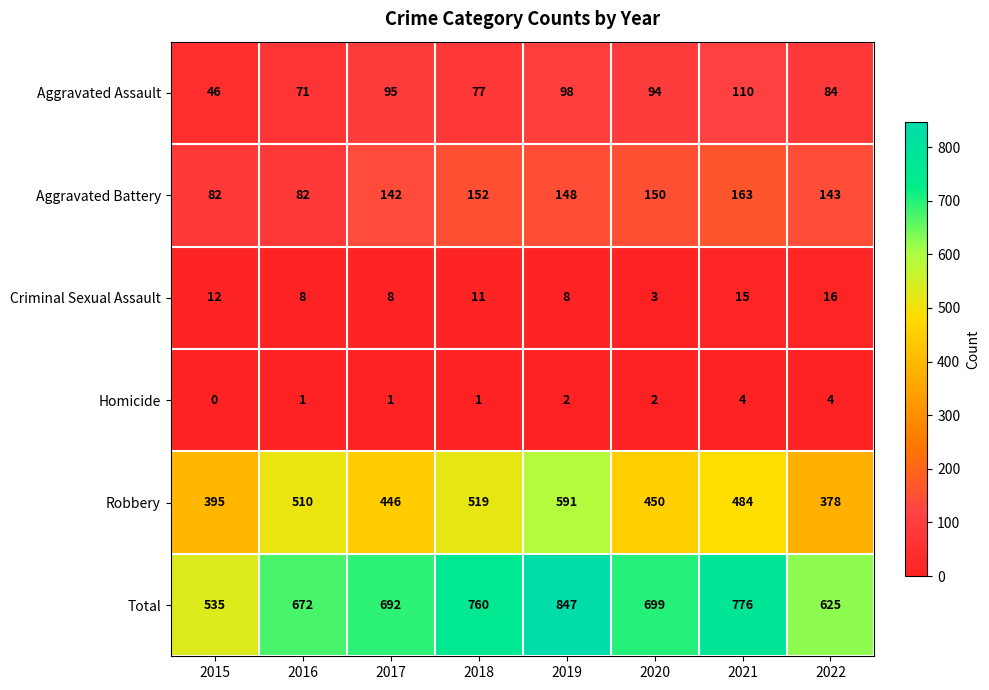

At how many categories does at least one series exceed 533?

8